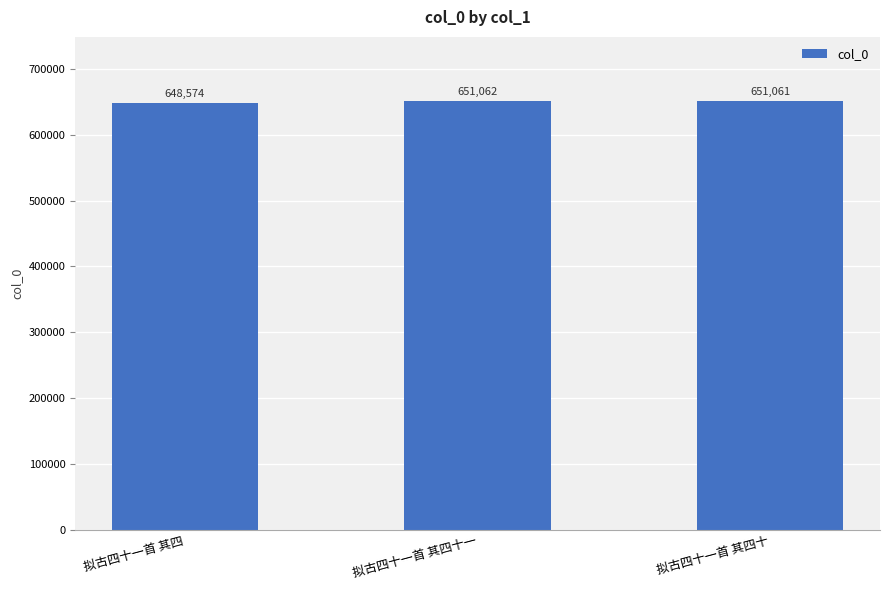

The chart shows a value of 440391 at 拟古四十一首 其四十. True or false?

False